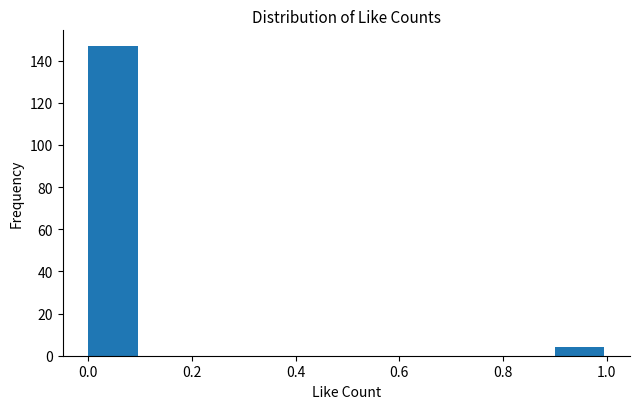

Reading left to right, transcribe this chart: for each bar, give the range it covers on the x-axis and its height. The values are not printed on the chart, so give them approximately, as read against the axis.

0.0 to 0.1: 148
0.1 to 0.2: 0
0.2 to 0.3: 0
0.3 to 0.4: 0
0.4 to 0.5: 0
0.5 to 0.6: 0
0.6 to 0.7: 0
0.7 to 0.8: 0
0.8 to 0.9: 0
0.9 to 1.0: 4